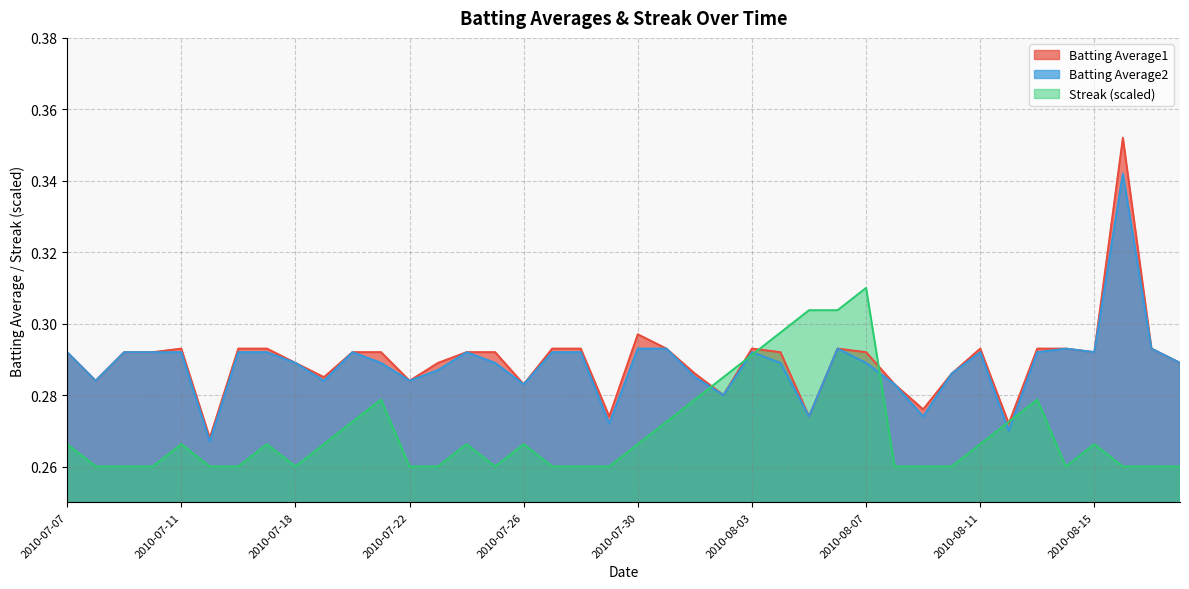

What is the value of the Streak point at the 27th from the left?

0.3